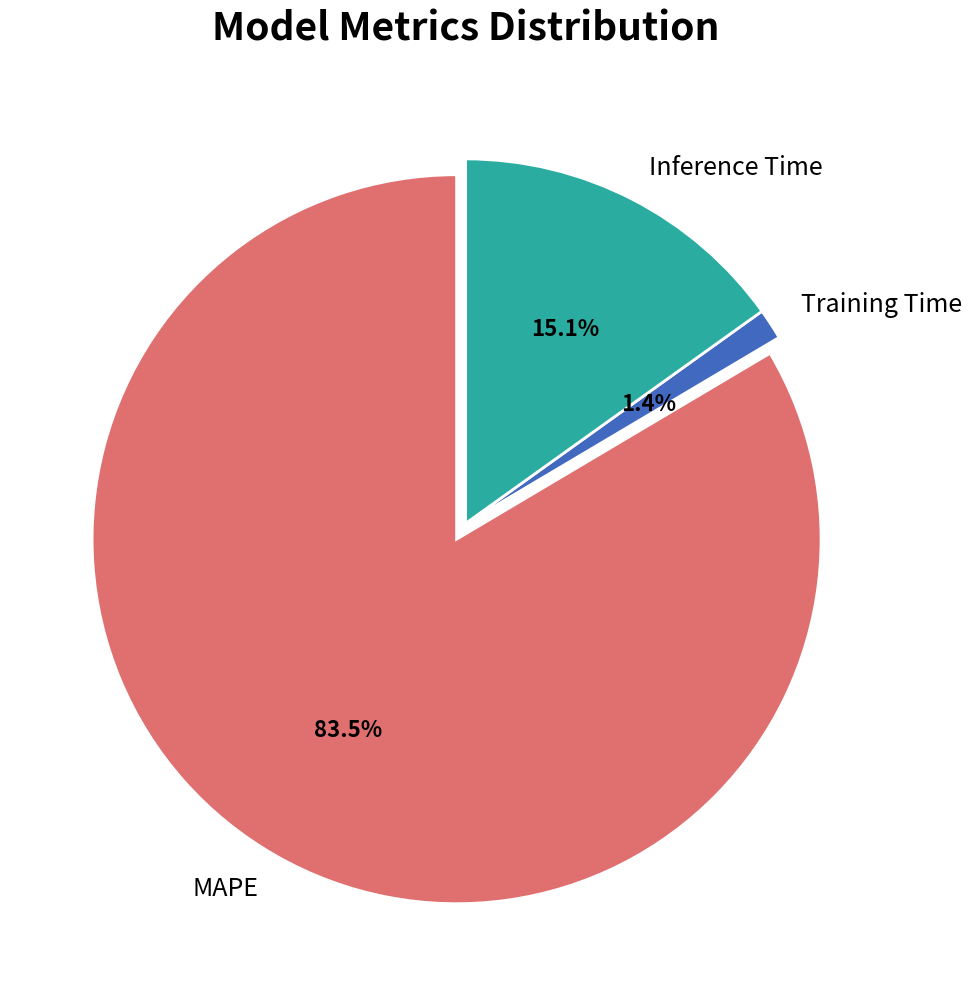

How many slices are in this pie chart?

3